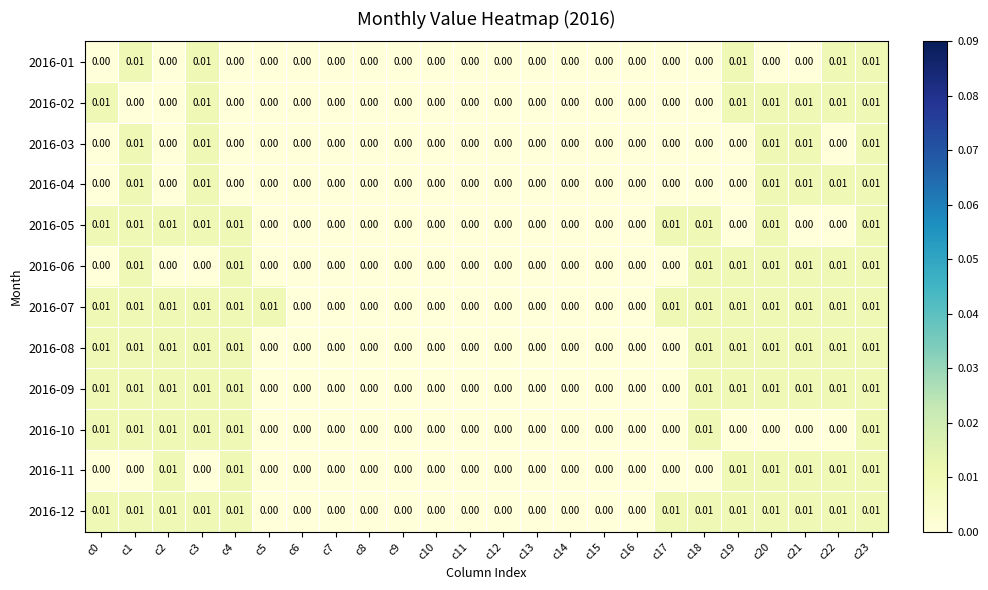

How many distinct data groups are displayed?

12